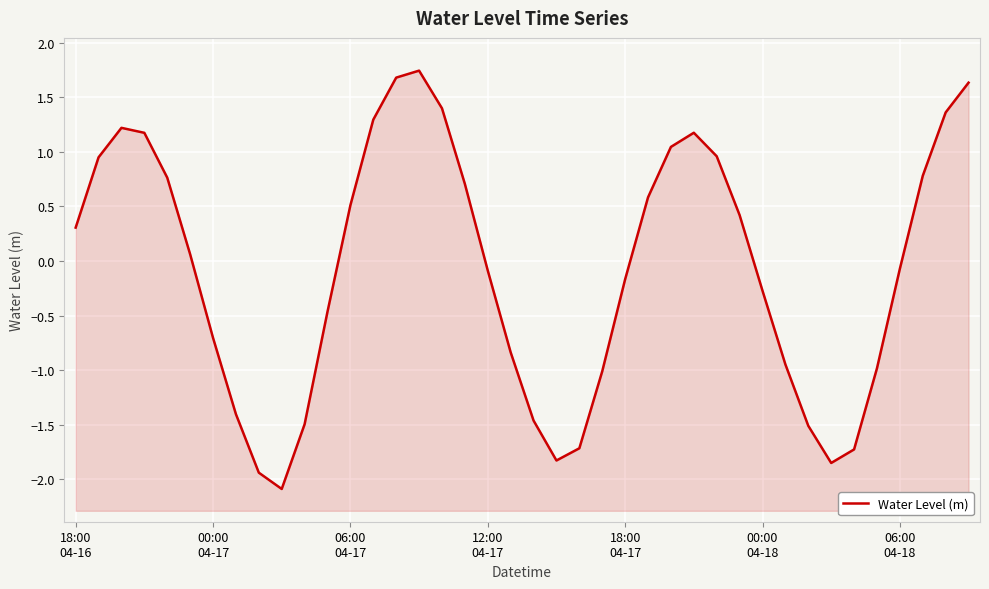

What is the greatest value displayed?

1.7